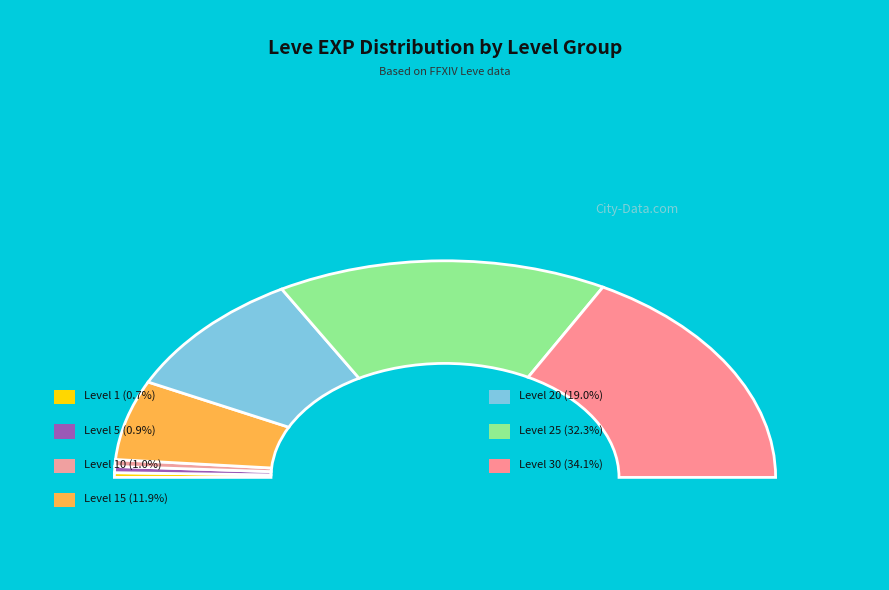

Is there a majority slice in this chart?

No